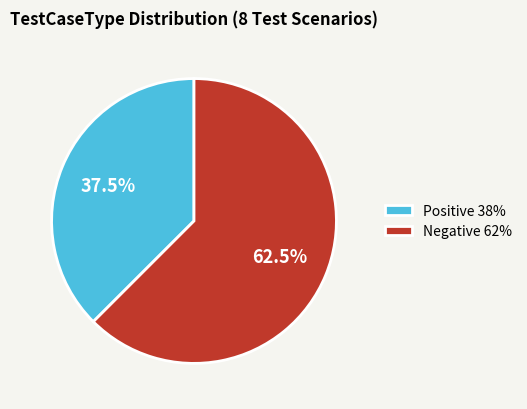

Count the number of slices in the pie.

2